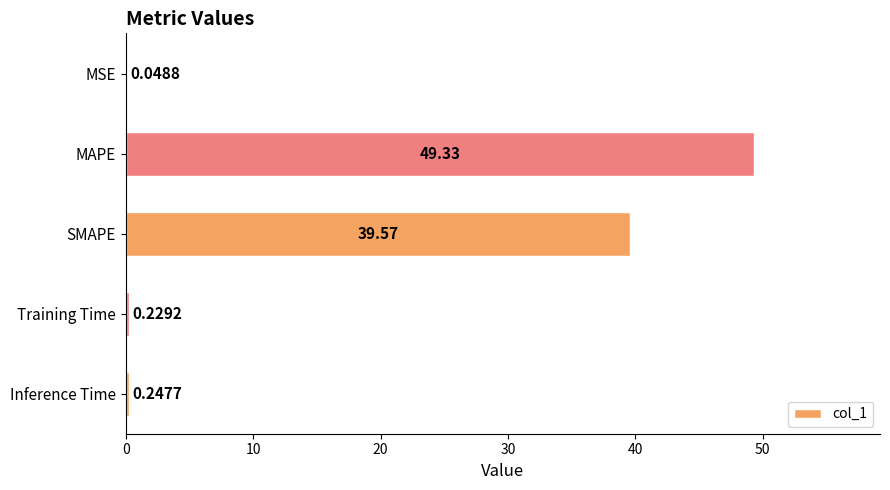

Where is the data nearest to the value 24?

SMAPE